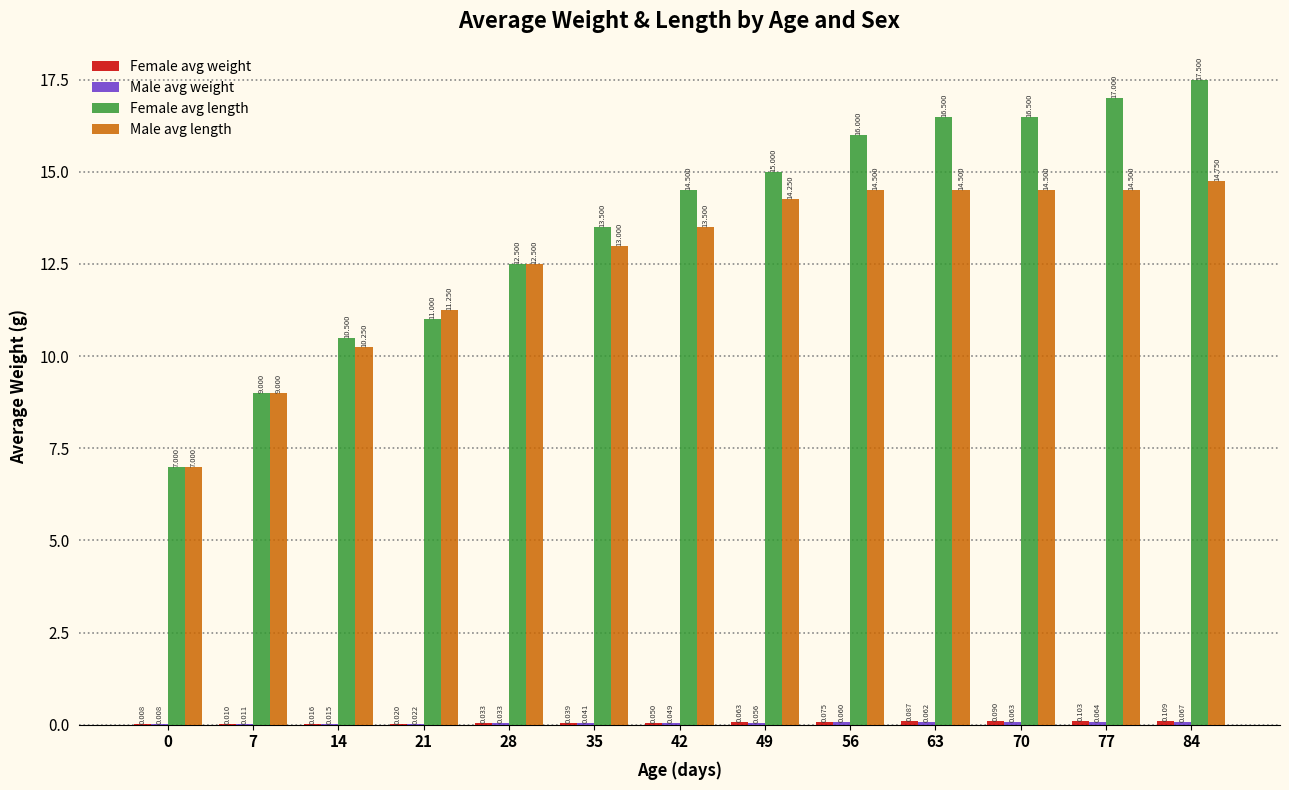

Which series changed the most between 35 and 56?

Female avg length